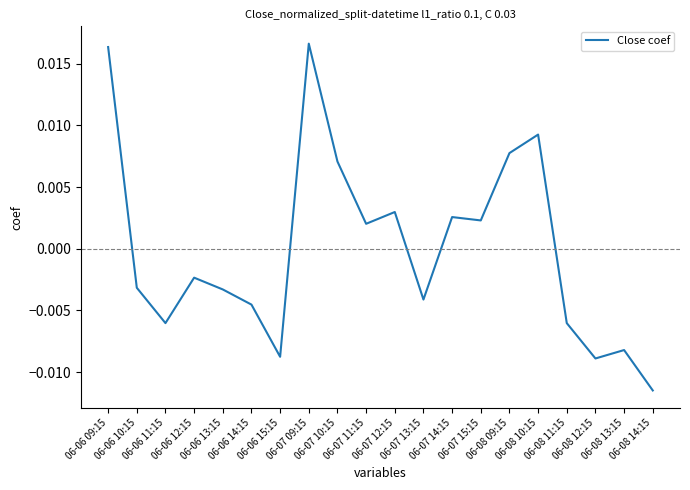

Does the chart display data point markers on the line(s)?

No